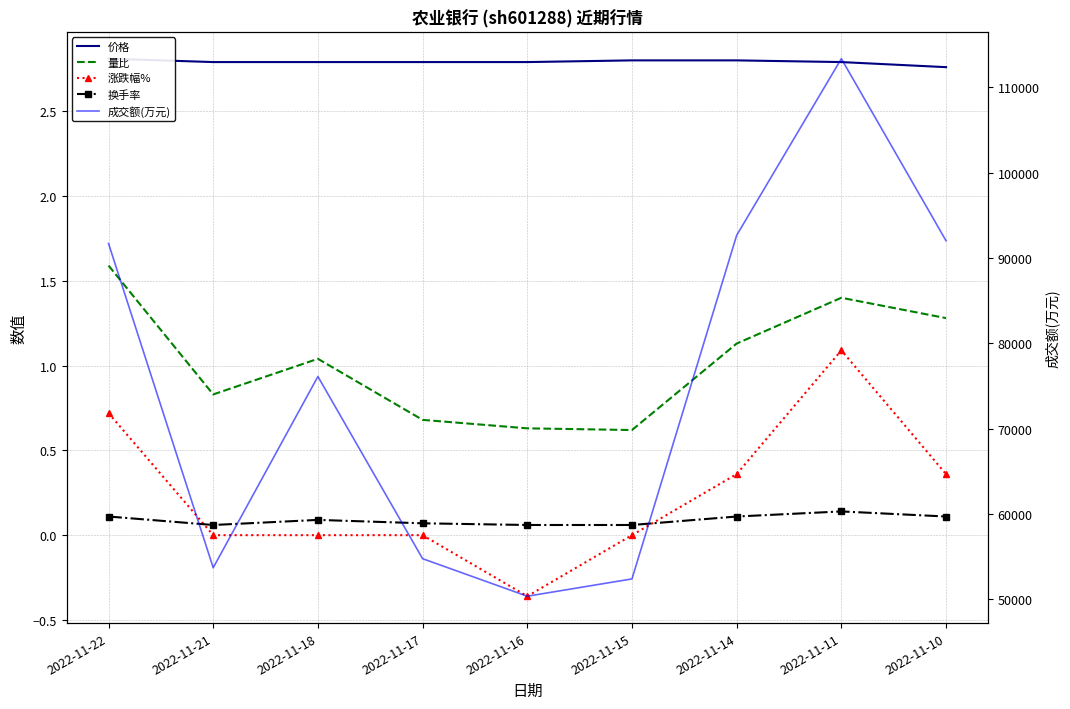

Which label corresponds to the largest value in the chart?

2022-11-11